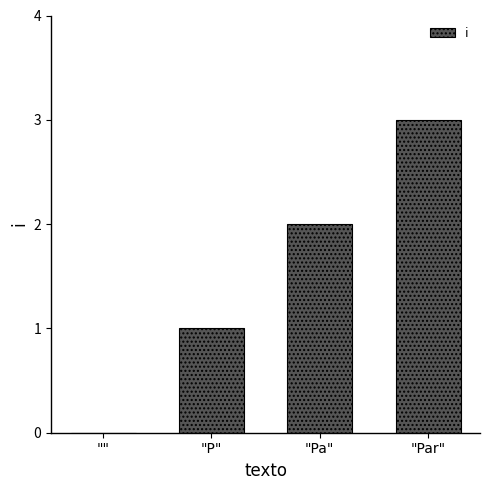

Between "" and "P", which is larger?

"P"